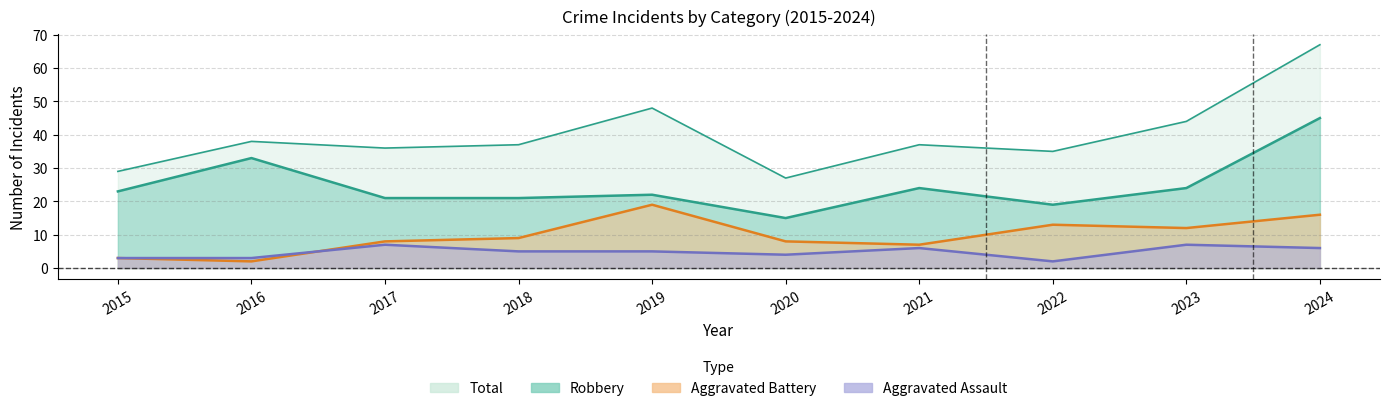

Where is Aggravated Assault nearest to the value 4?

2020